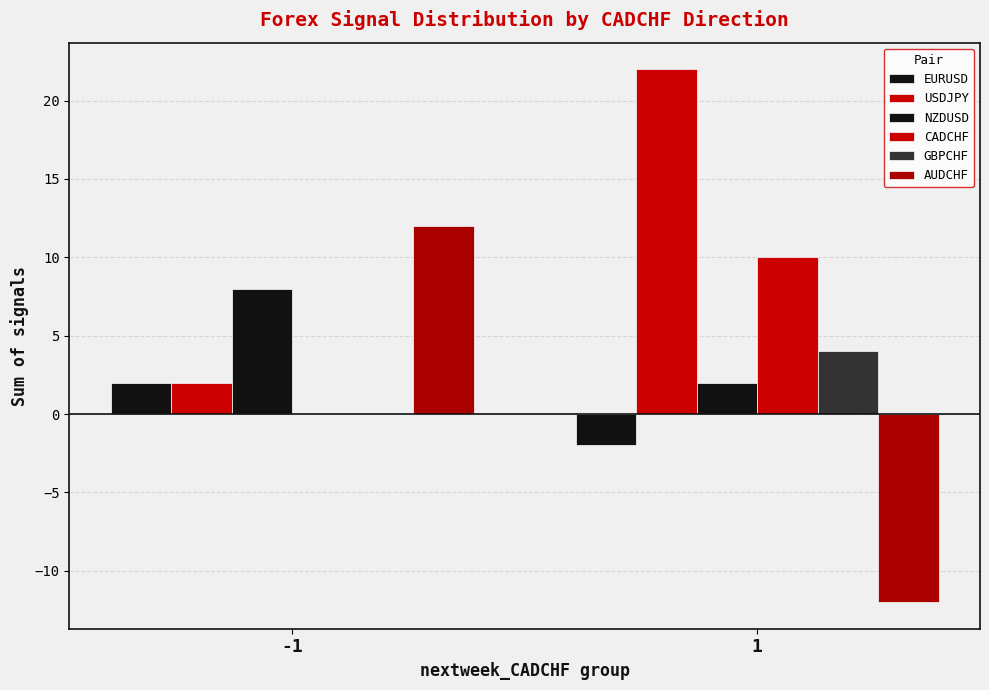

How many distinct data groups are displayed?

6